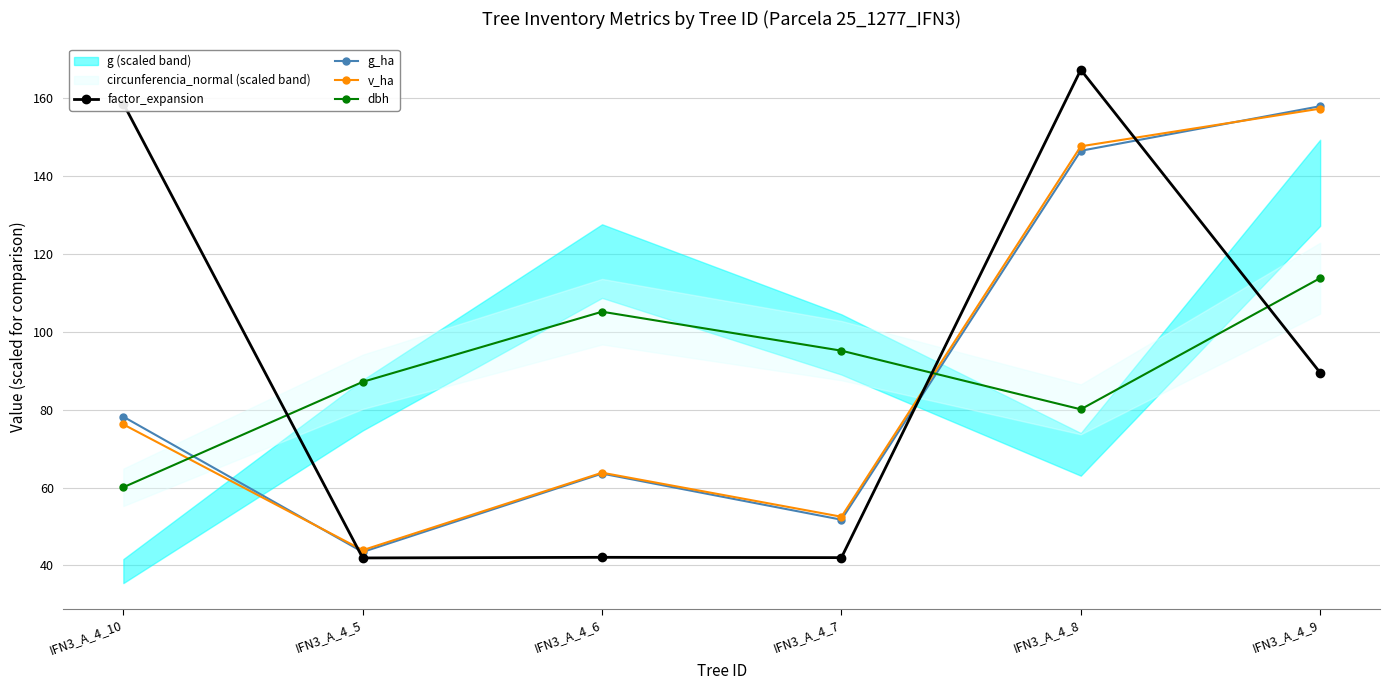

Where is the first local minimum for dbh?

IFN3_A_4_8